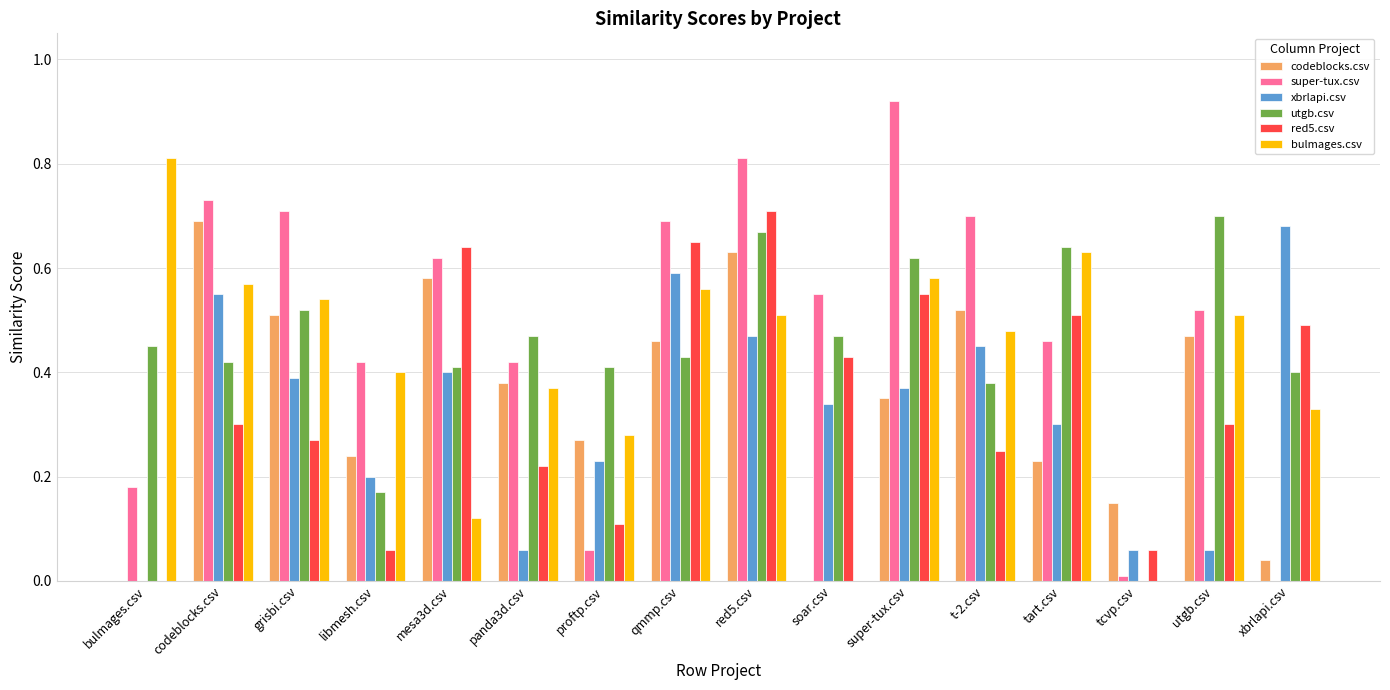

What are all the series names shown in the legend?

codeblocks.csv, super-tux.csv, xbrlapi.csv, utgb.csv, red5.csv, bulmages.csv